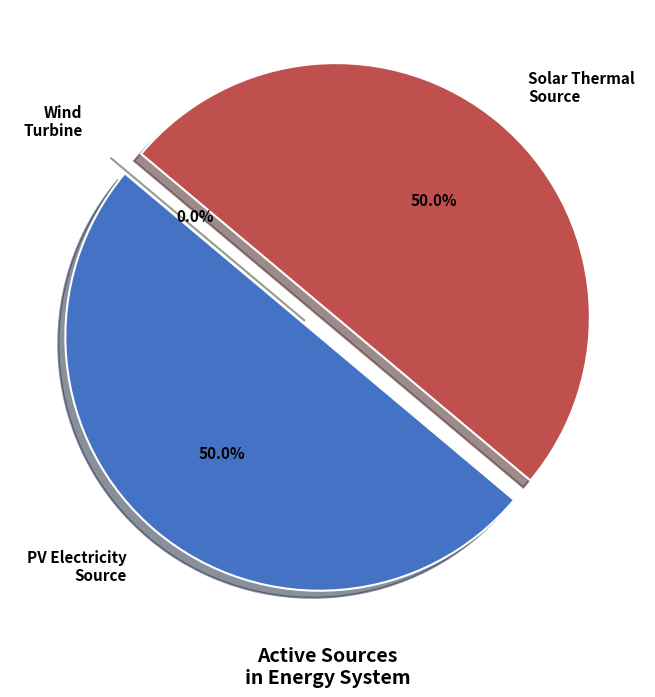

True or false: ID_photovoltaic_electricity_source accounts for 50% of the total.

True